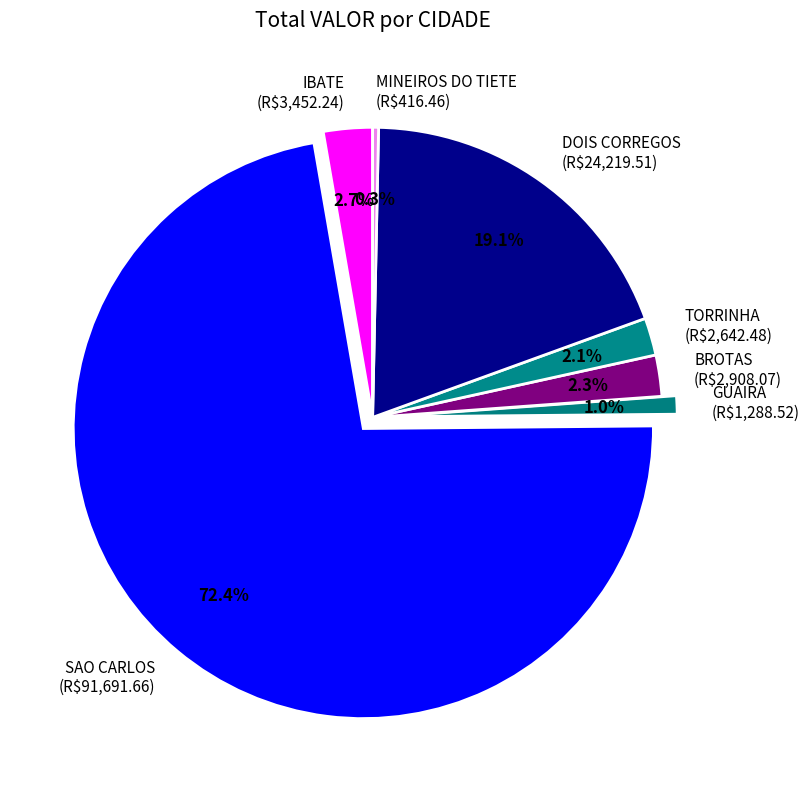

How much of the chart is everything except DOIS CORREGOS (R$24,219.51)?

80.9%